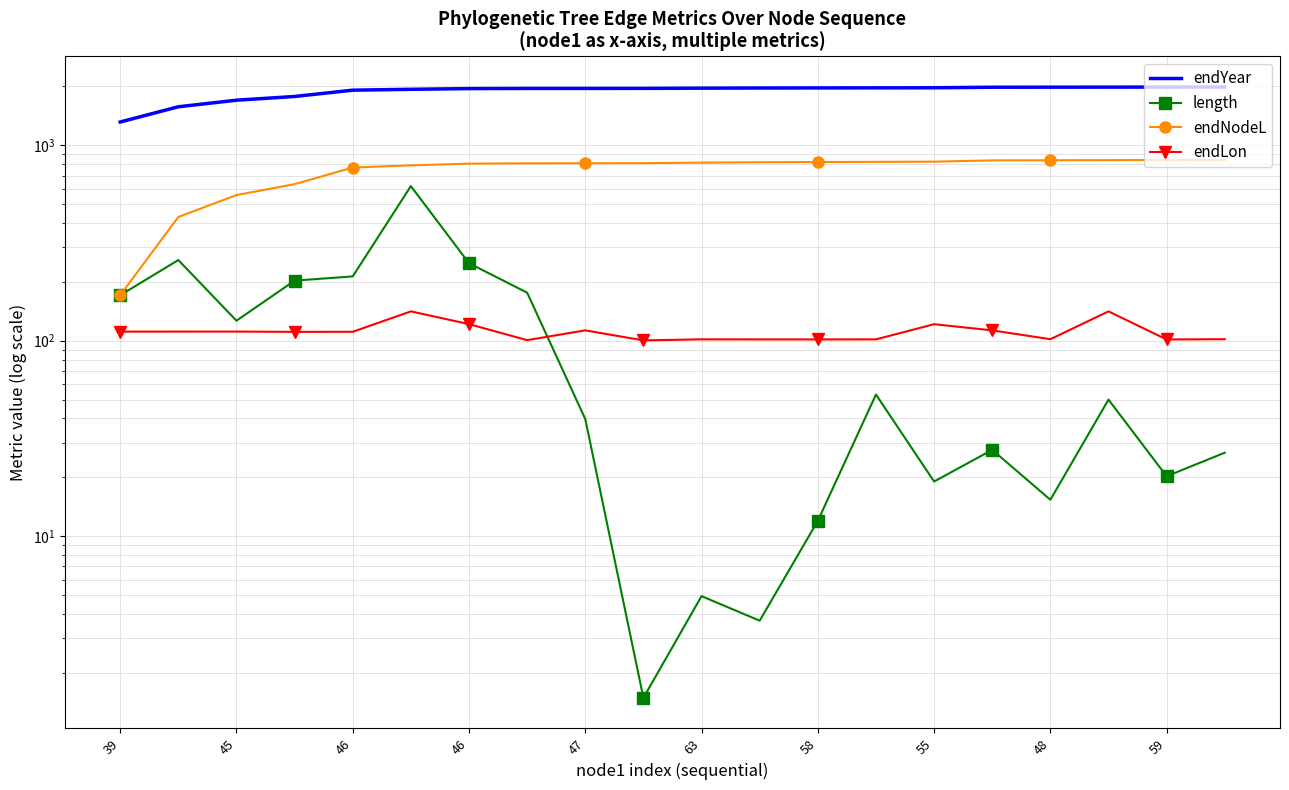

What is the sum of the length values at 11 and 17?

53.6